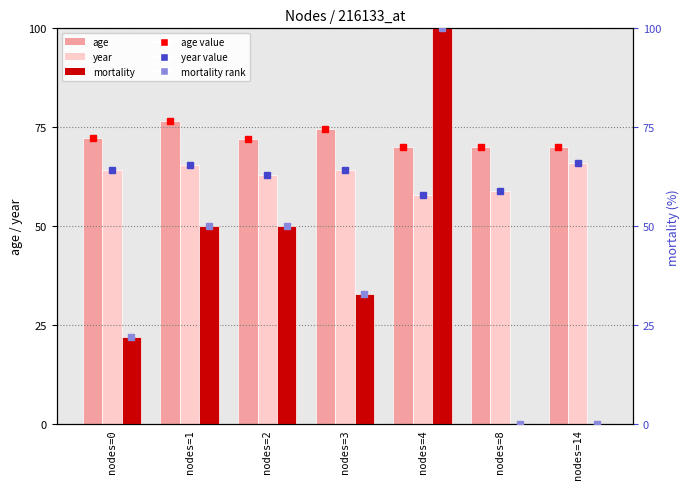

How many bars are there in each group?

3